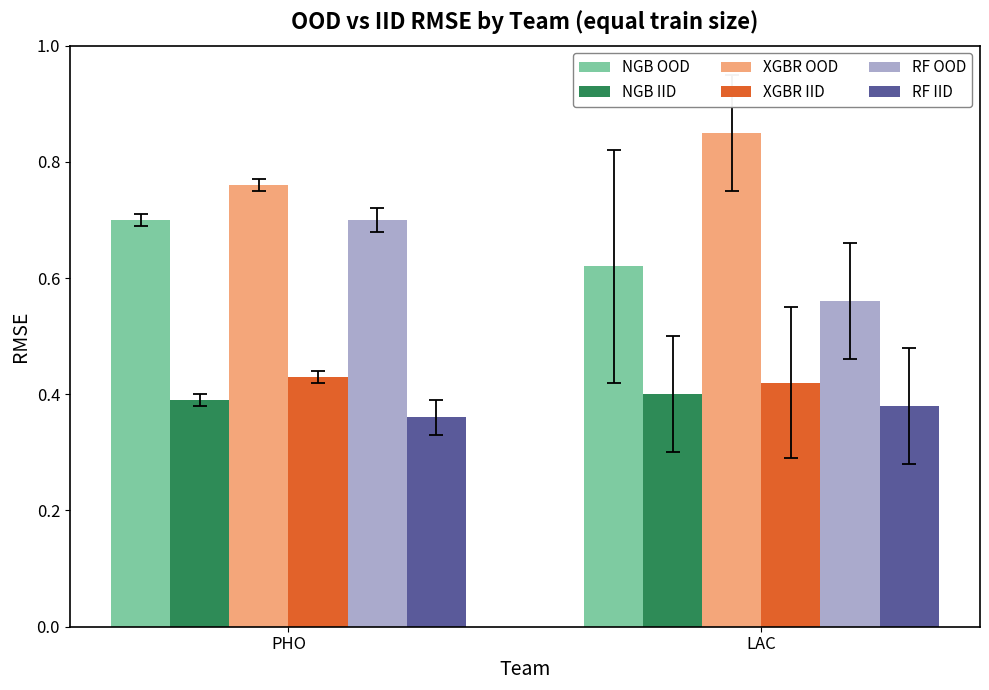

What is the difference between the highest and lowest values at LAC?

0.5